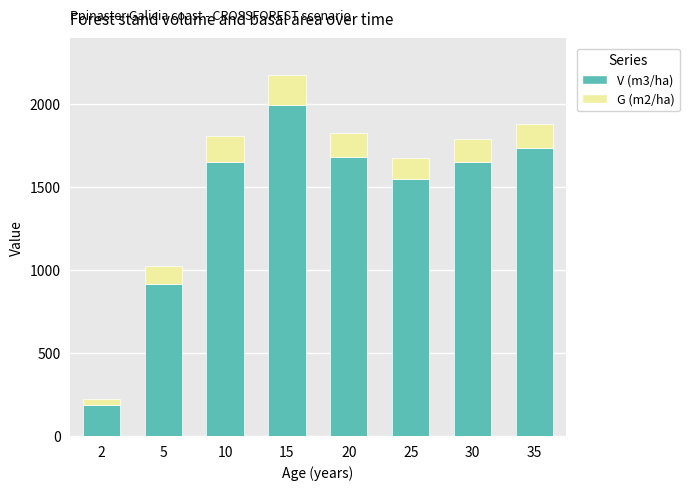

What is the lowest value of the V (m3/ha) series?

185.0